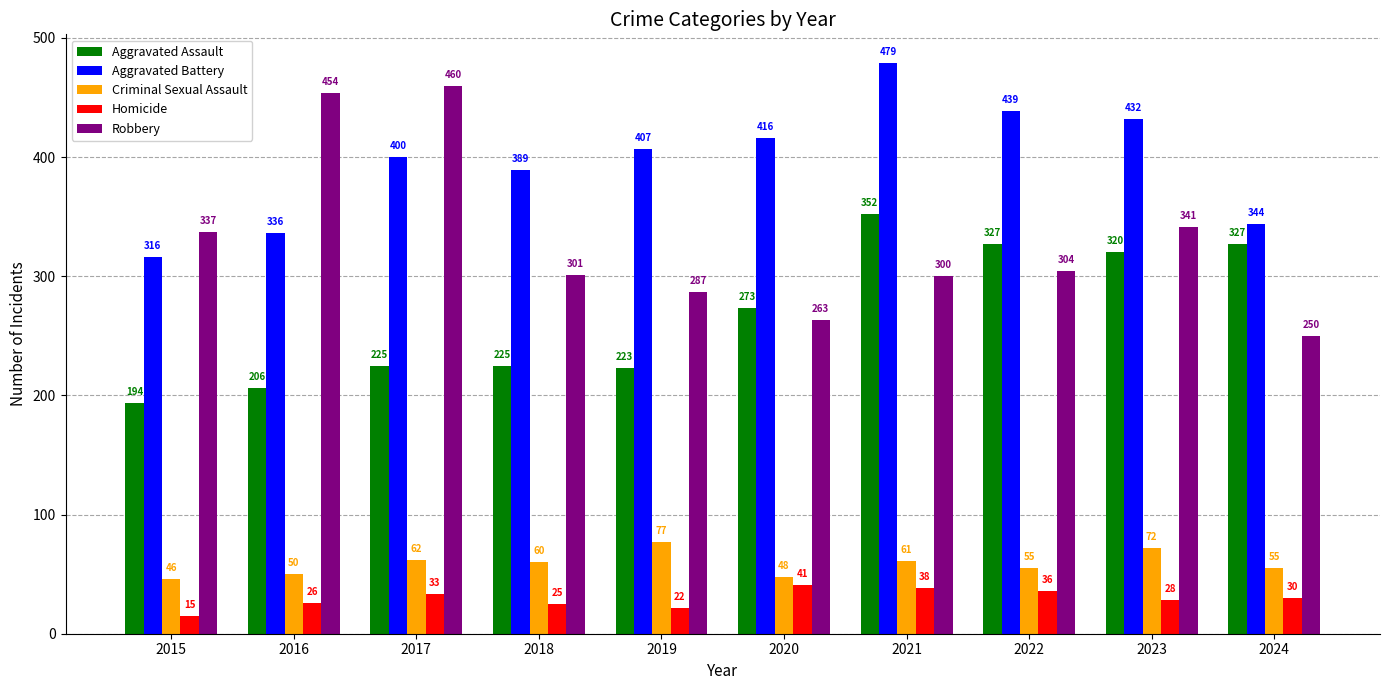

At how many categories does at least one series exceed 473?

1